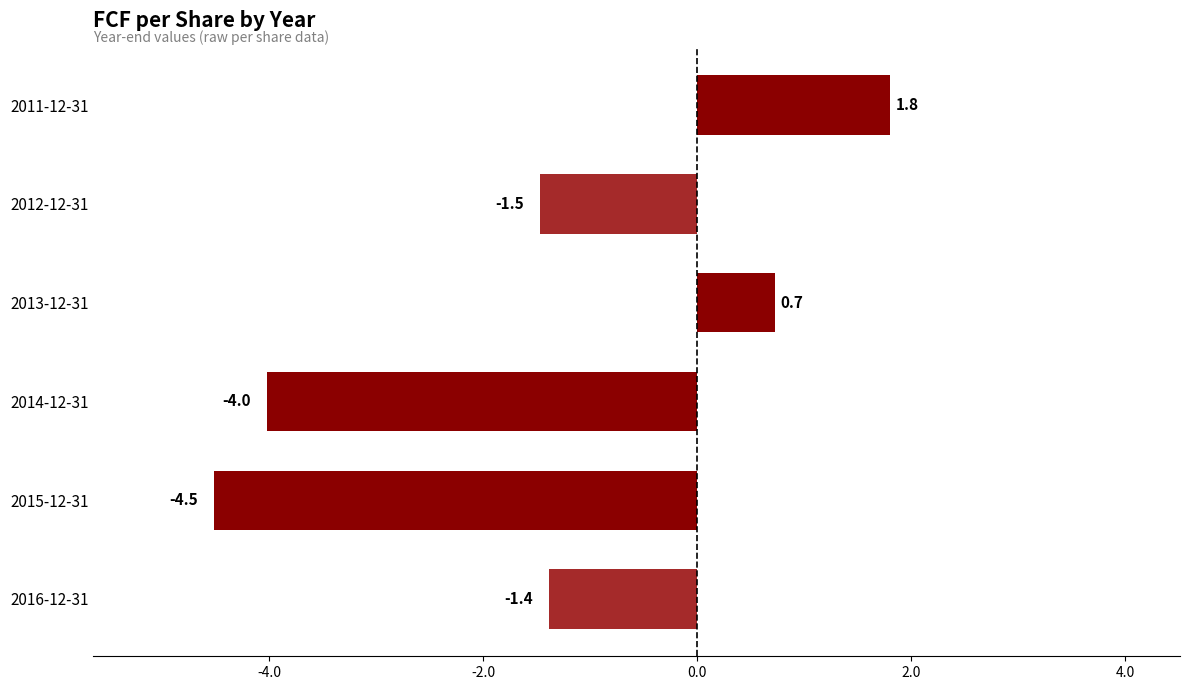

Are the bars horizontal?

Yes